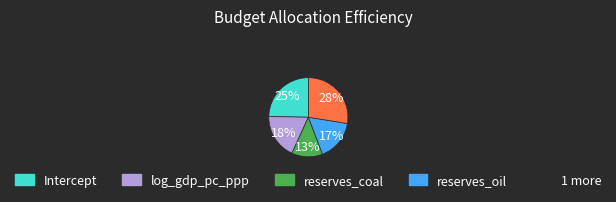

To the nearest percent, what is the difference between the largest and smallest slice percentages?

15%